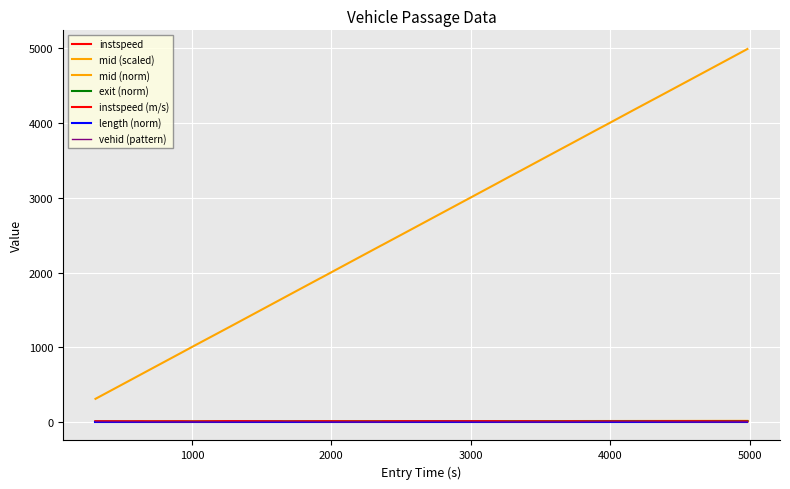

What is the minimum value for instspeed?

9.0